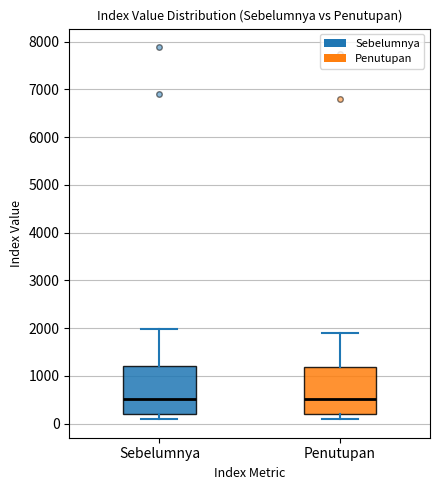

Reading left to right, read every box against the y-axis: the position of its median line, the range the box covers, and the ends of its whiskers. The values are not printed on the chart, so give them approximately, as read against the axis.

Sebelumnya: median 500, box 200 to 1200, whiskers 100 to 2000
Penutupan: median 500, box 200 to 1200, whiskers 100 to 1900